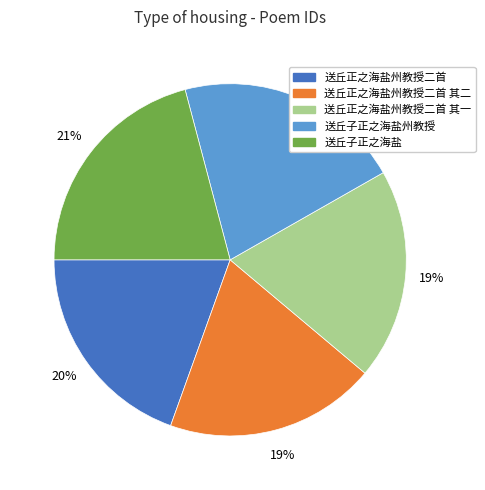

To the nearest percent, what is the difference between the largest and smallest slice percentages?

2%